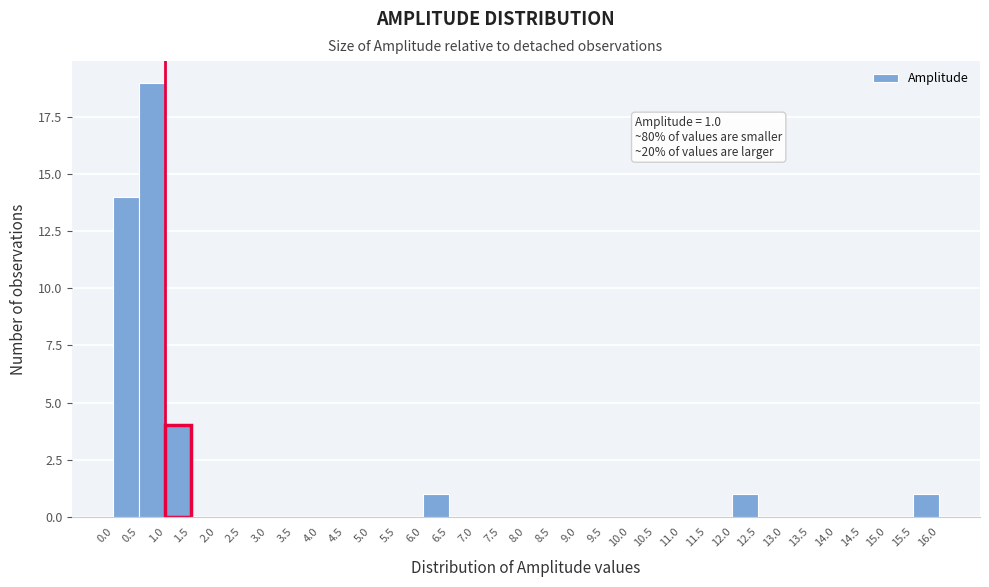

Over which range of the x-axis is the bar tallest?

0.5 to 1.0